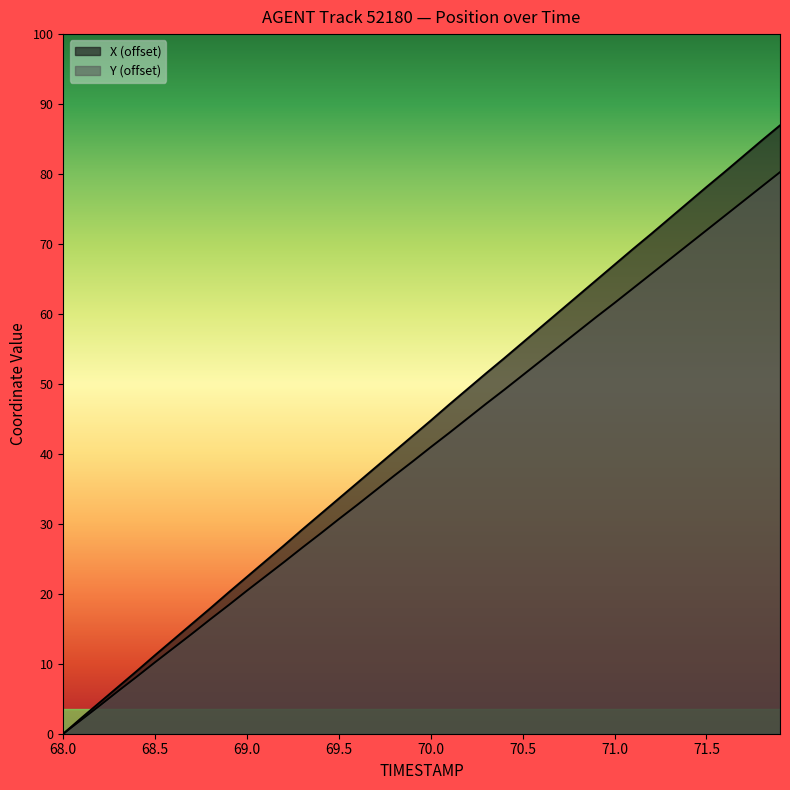

Rank the series at 69.5 from lowest to highest value.

Y, X